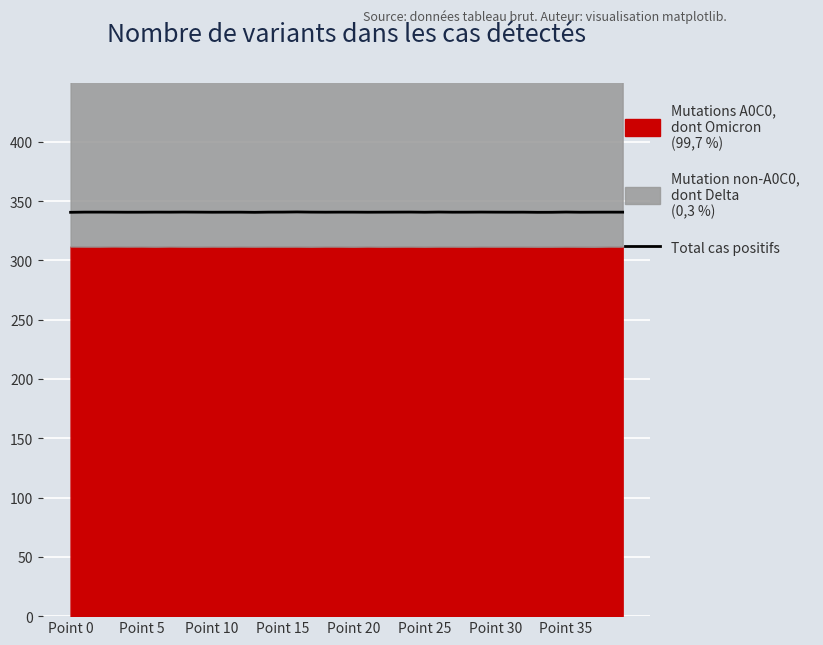

The chart shows a value of 340.8 at 39. True or false?

True